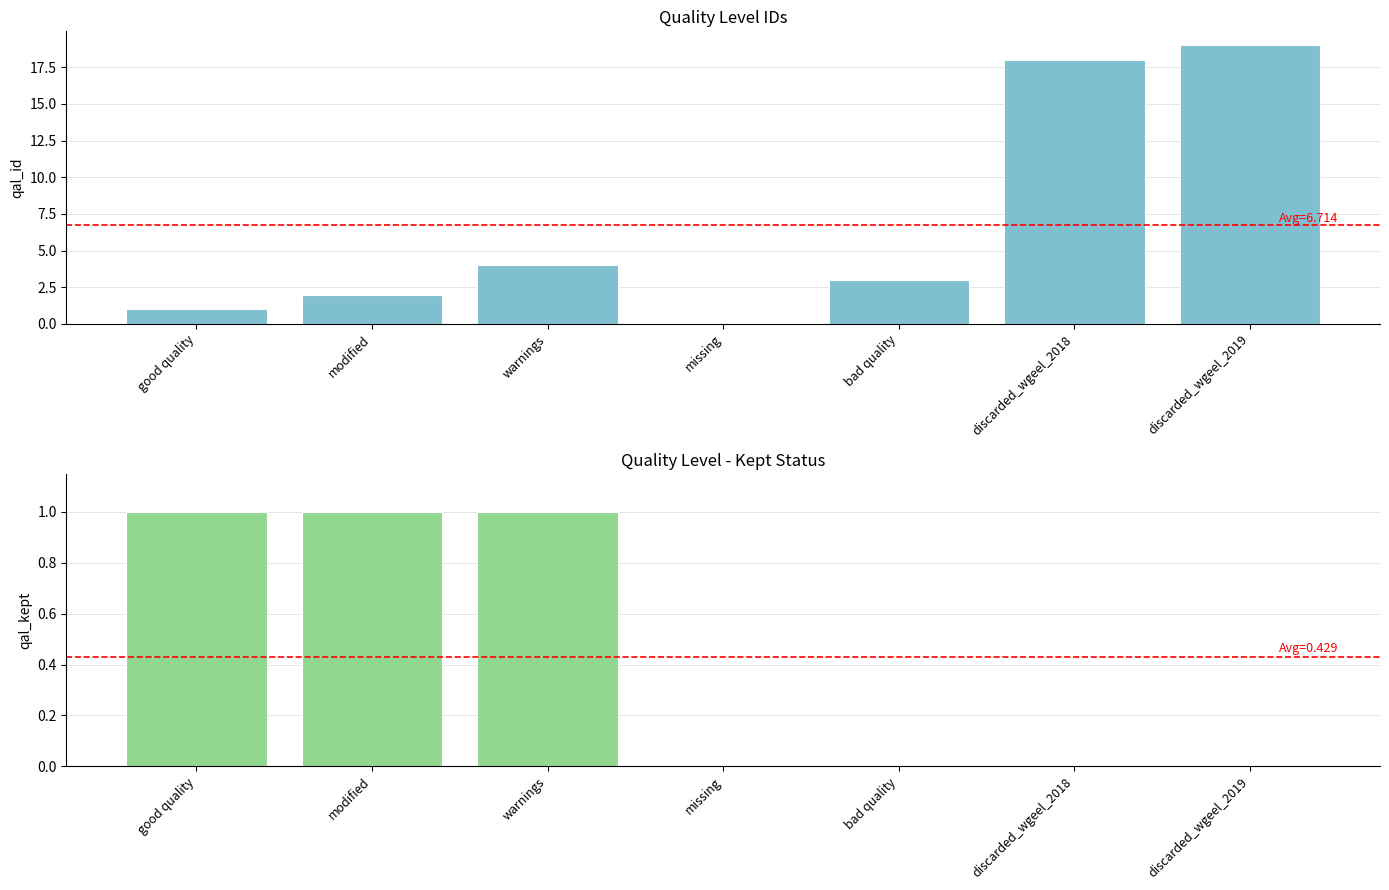

What is the sum of all qal_id values?

47